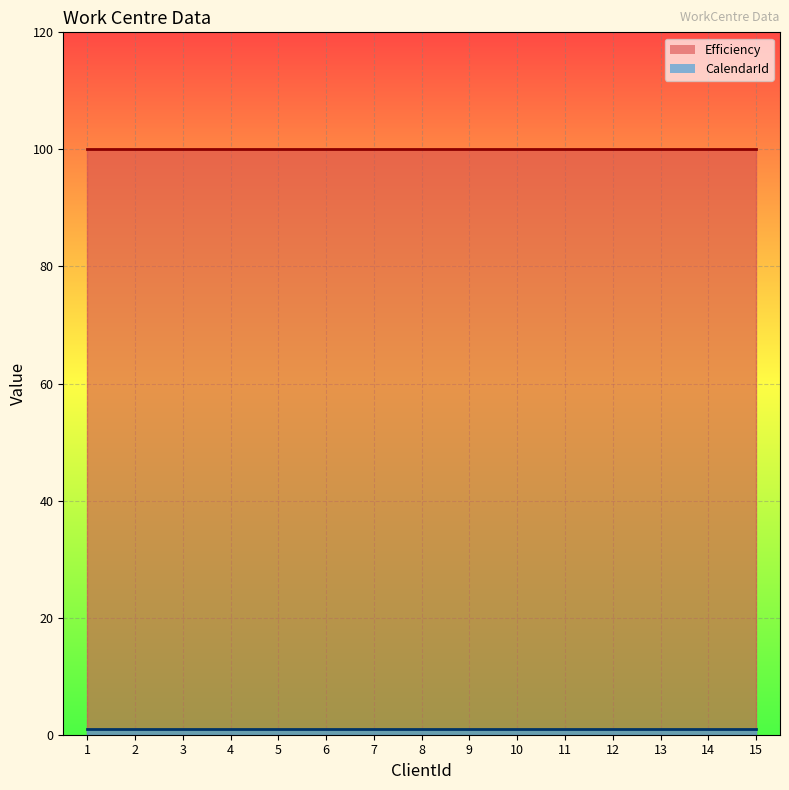

Which category has the lowest value in the CalendarId series?

1